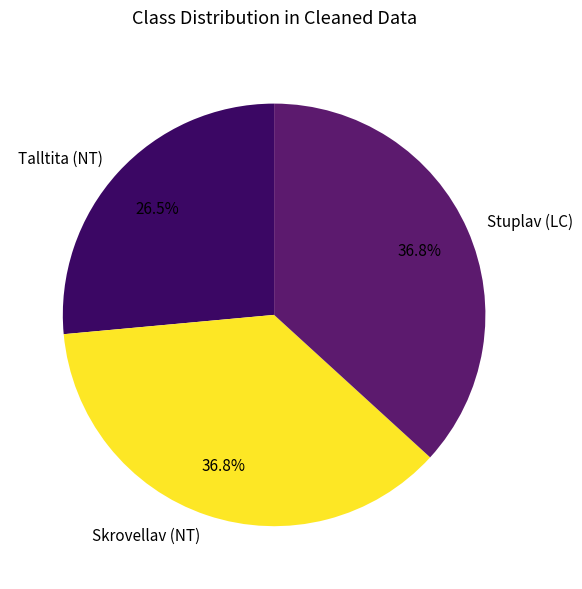

Is Skrovellav (NT) the majority of the pie?

No